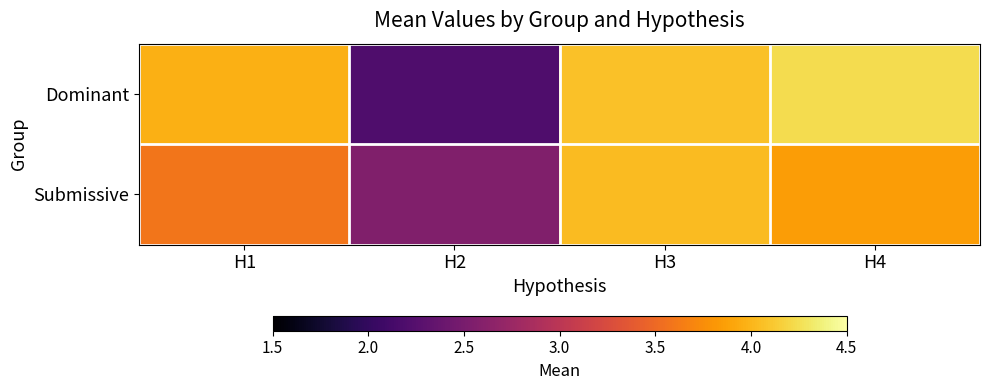

Between H4 and H2, which is larger?

H4